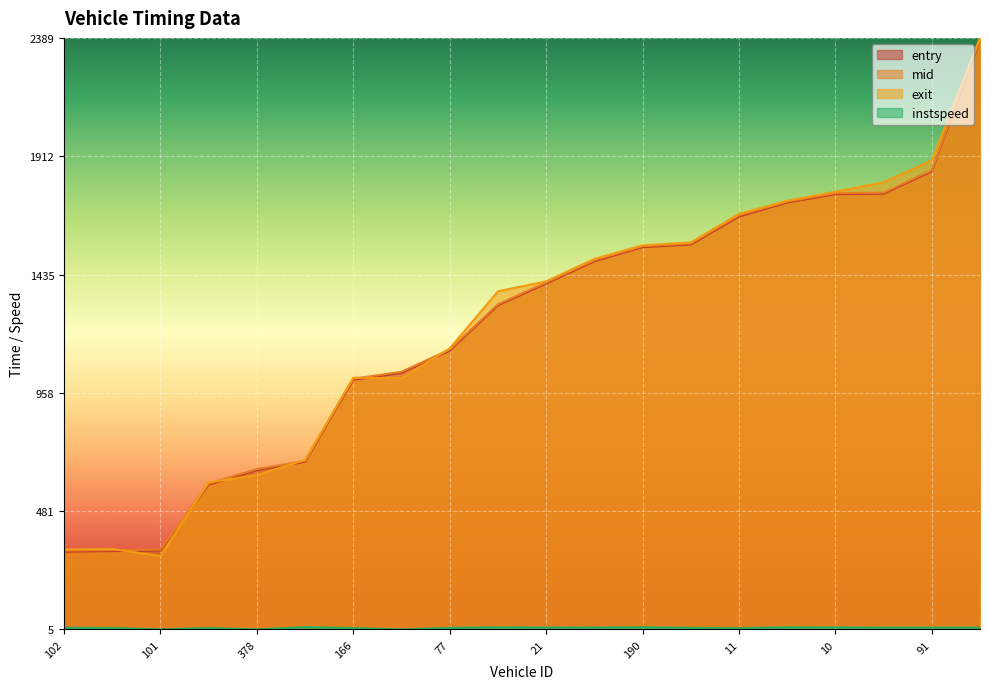

What position from the left is 138?

2